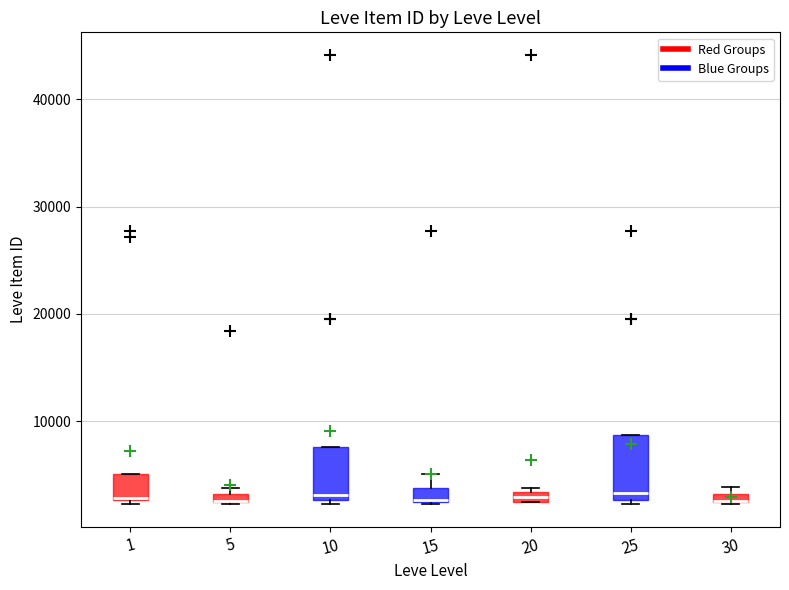

Where is the lower edge of the box at x = 10 on the y-axis? The values are not printed on the chart, so give them approximately, as read against the axis.

3000